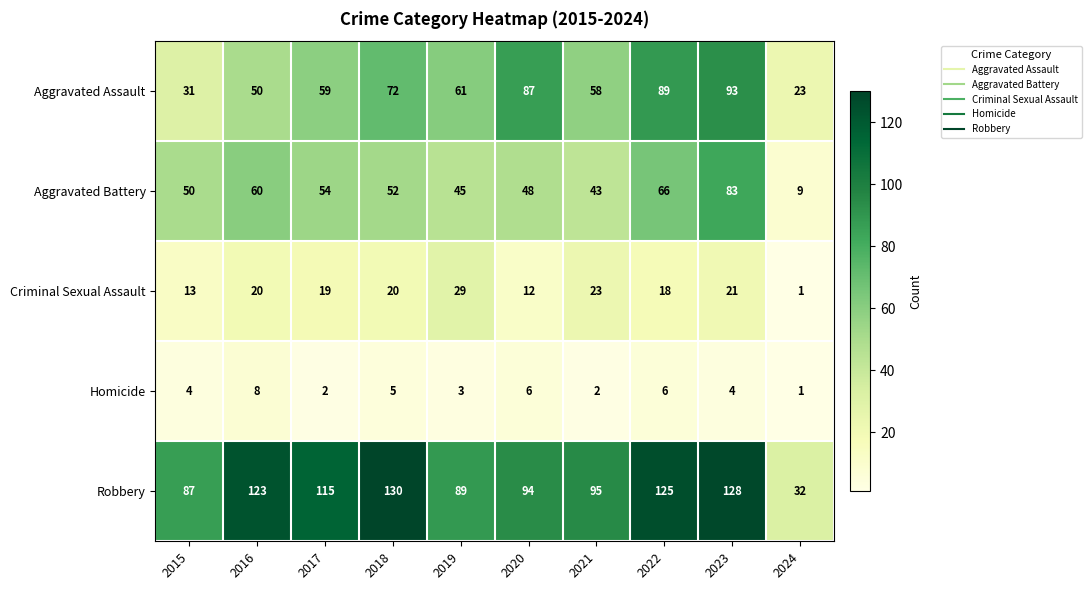

Which series has the largest range (max minus min)?

Robbery